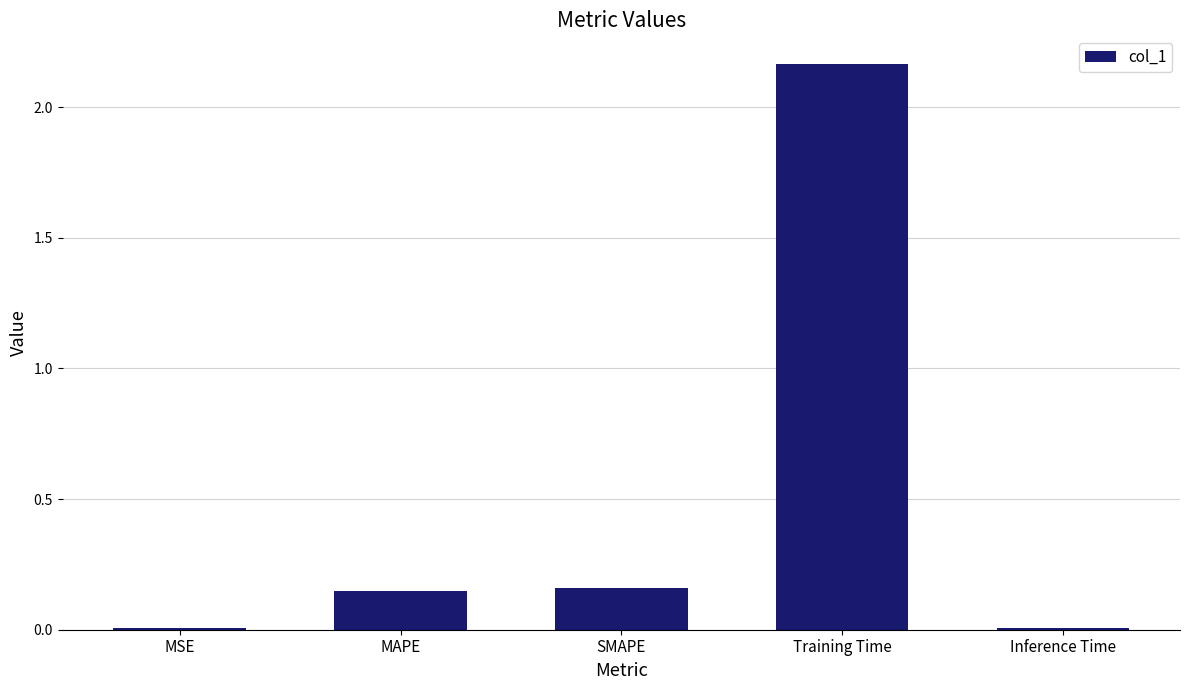

Which label corresponds to the largest value in the chart?

Training Time